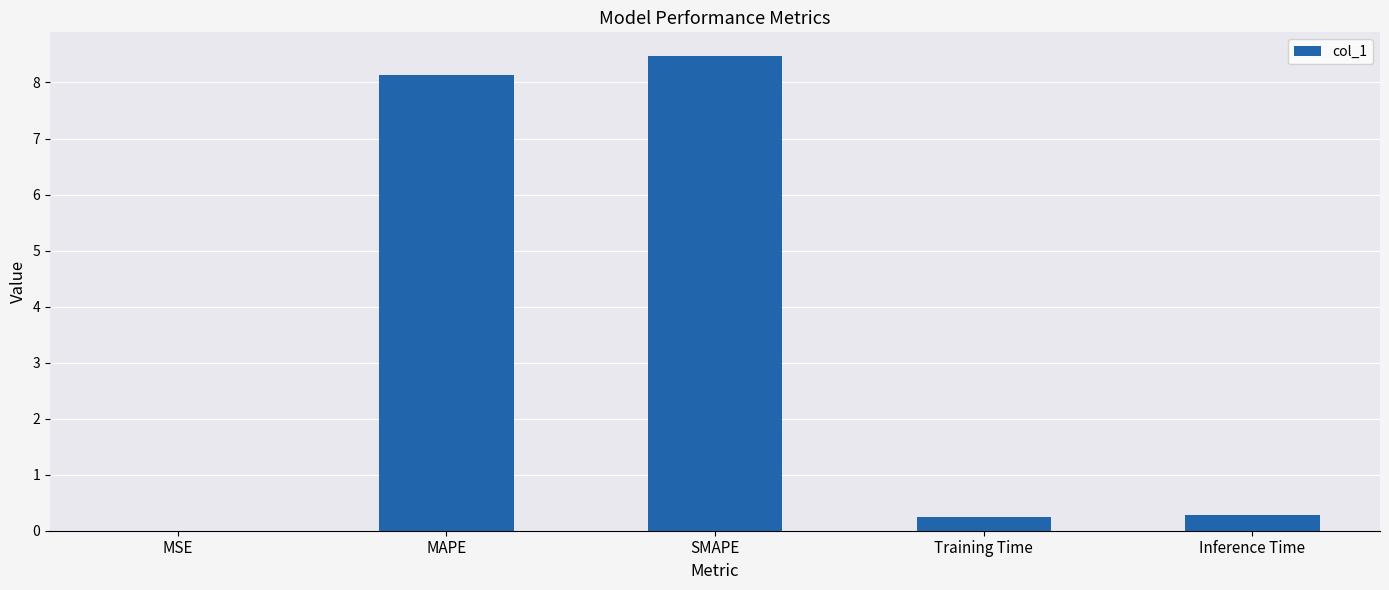

What value does the data have at Training Time?

0.3